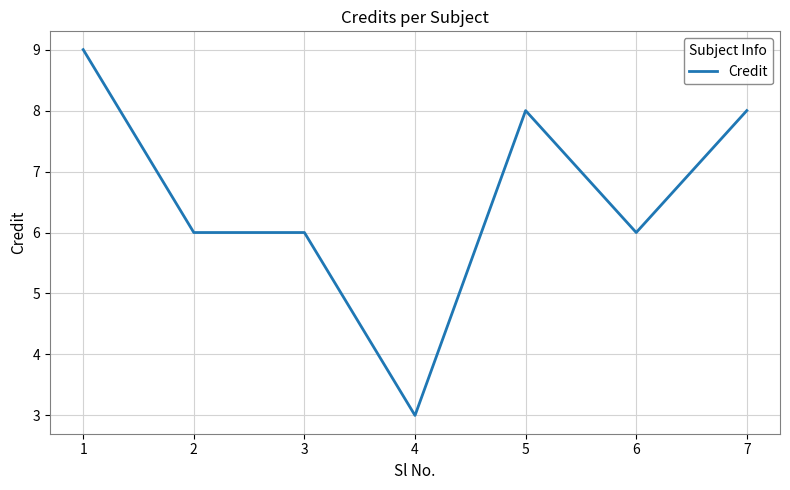

Count the values in the range 6 to 8.

5